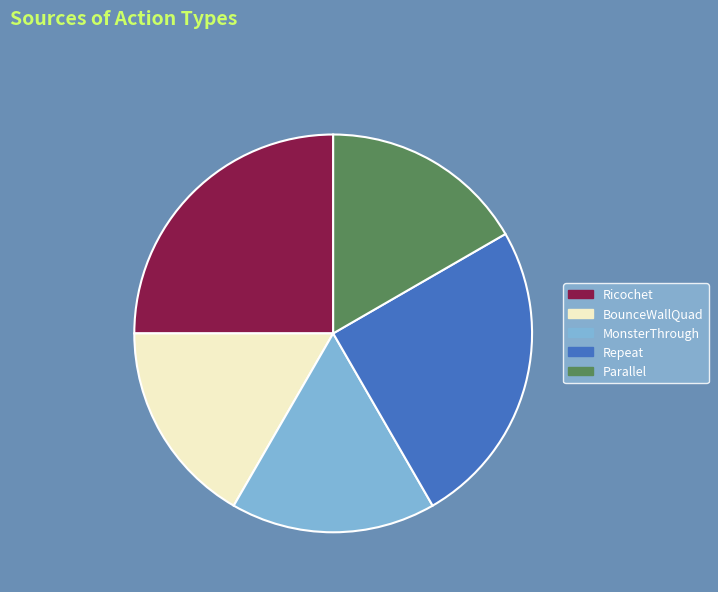

Does any single category account for the majority?

No